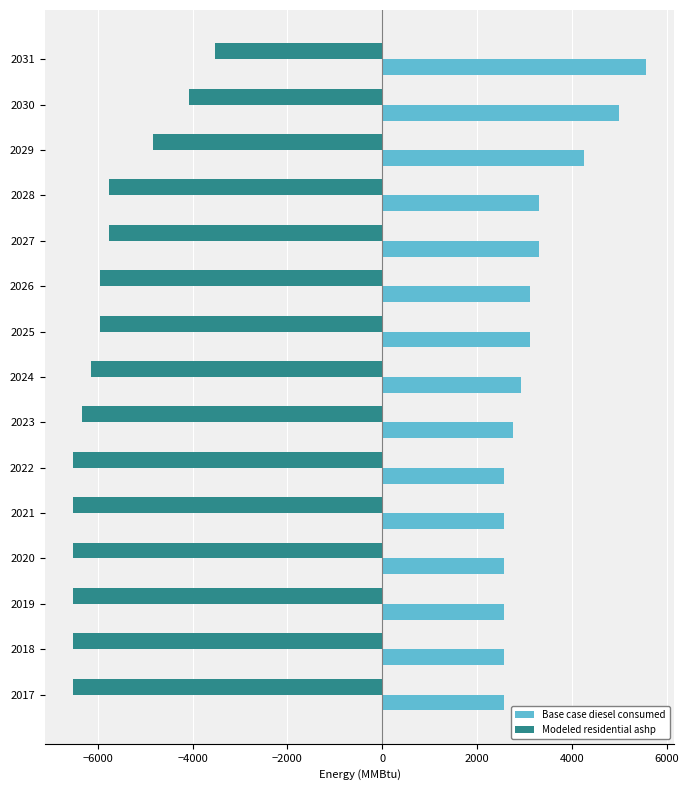

What is the difference between the highest and lowest values at 2026?

9079.6